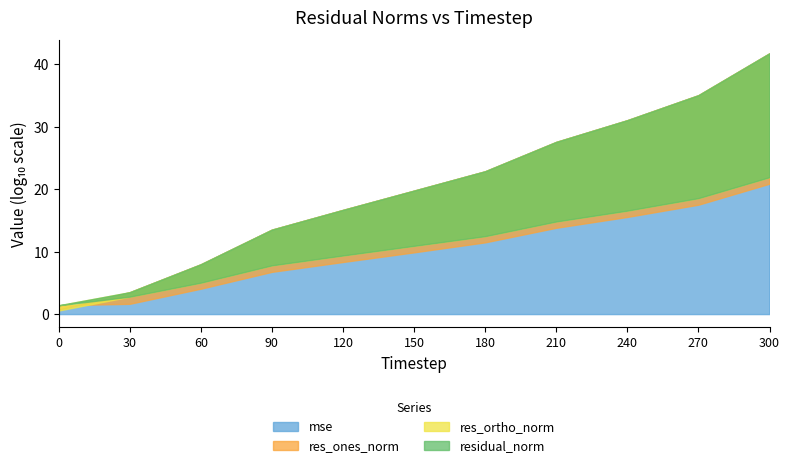

At 30, list the series in order from smallest to largest.

res_ones_norm, res_ortho_norm, residual_norm, mse